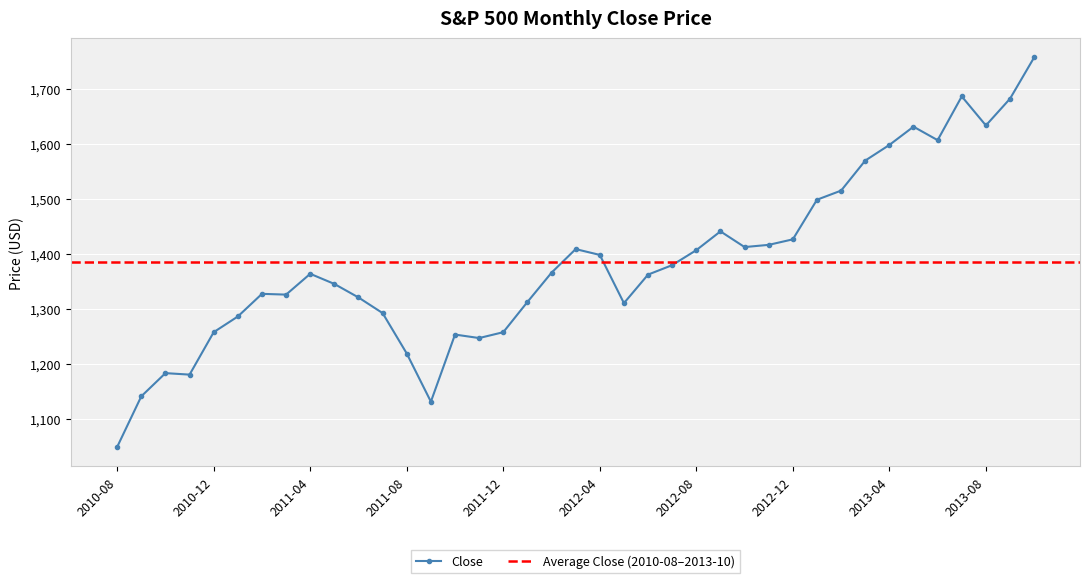

What is the difference between the maximum and minimum values?

707.2